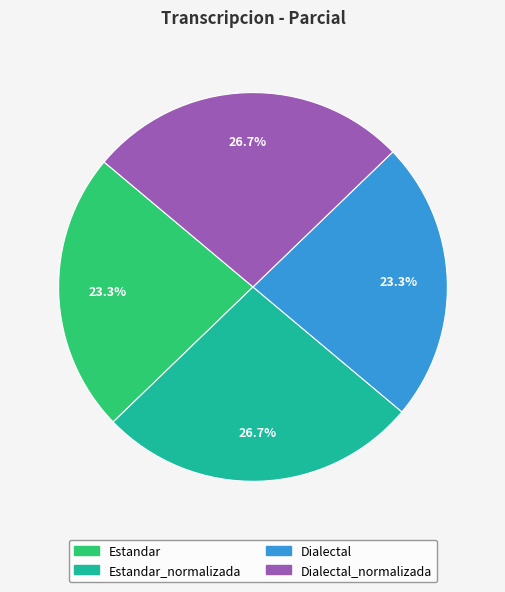

Is there a majority slice in this chart?

No